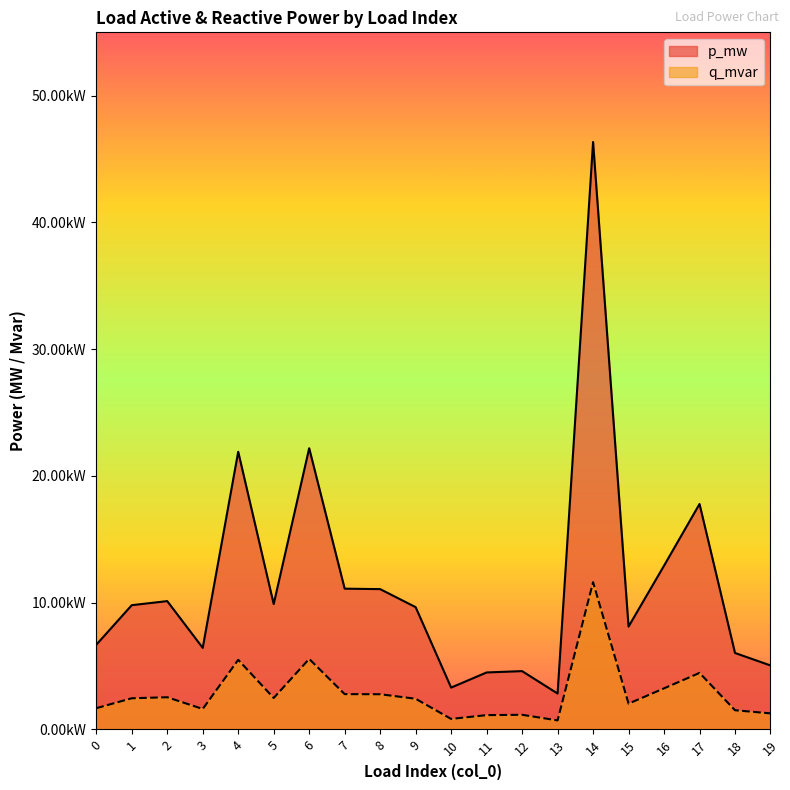

Which series has the widest spread of values?

p_mw_line